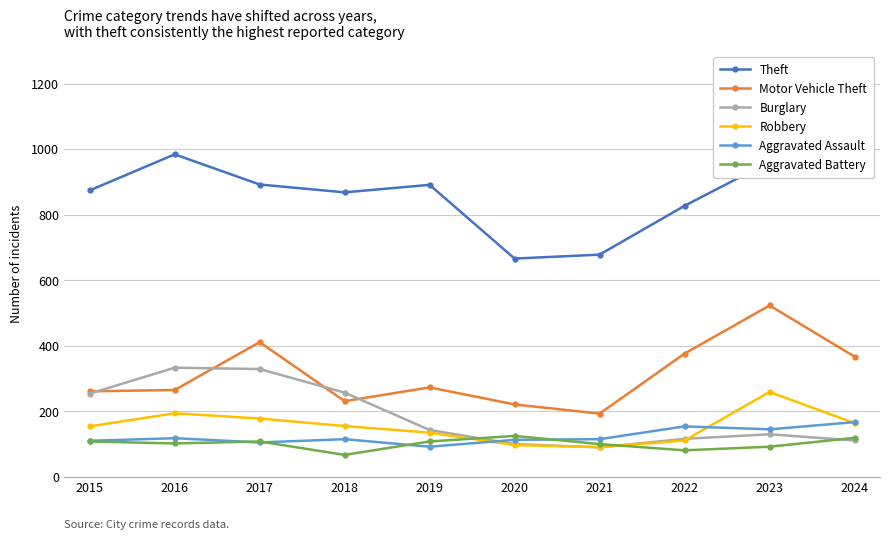

At which category does Burglary reach its first local peak?

2016